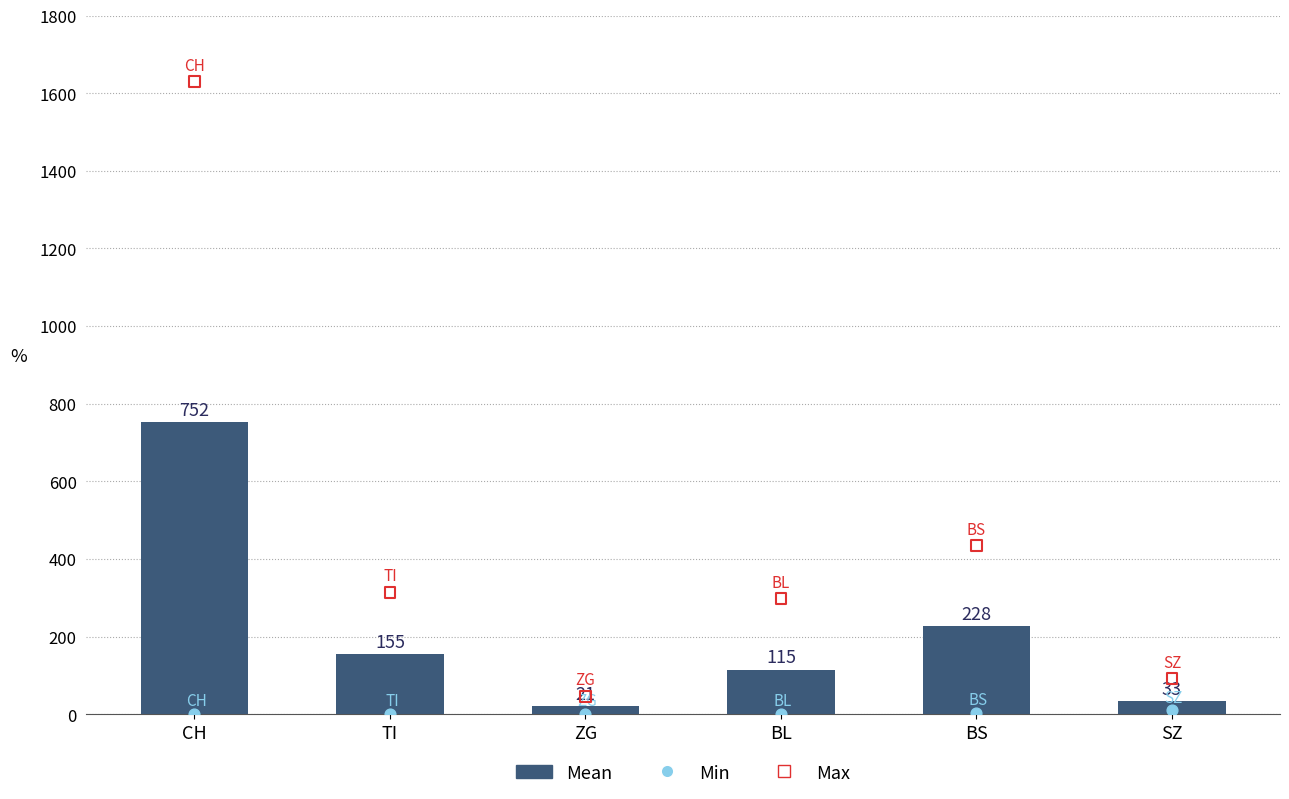

What is the change in value from CH to ZG?

-731